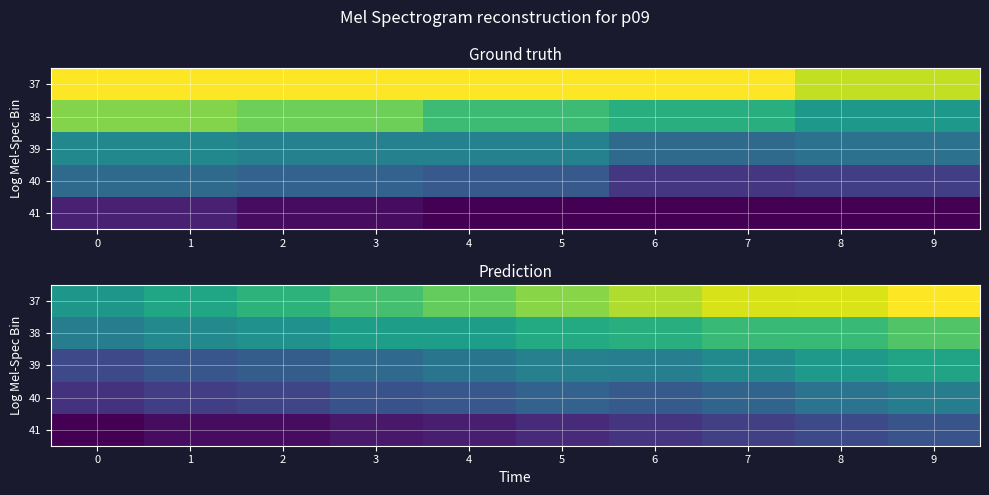

Which series has the widest spread of values?

37